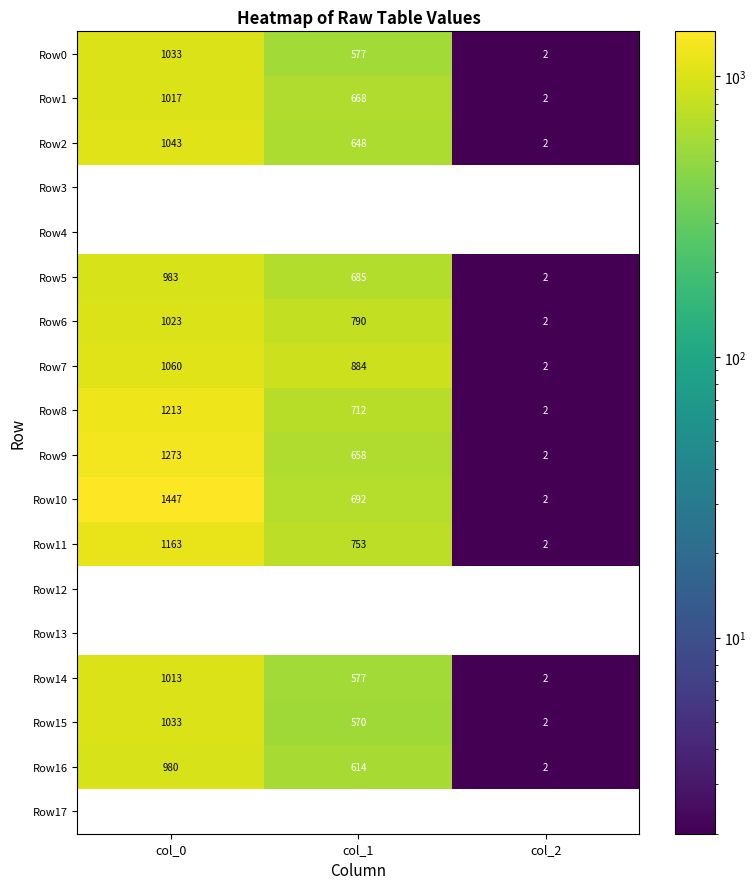

Rank the categories by Row8 value from highest to lowest.

col_0, col_1, col_2